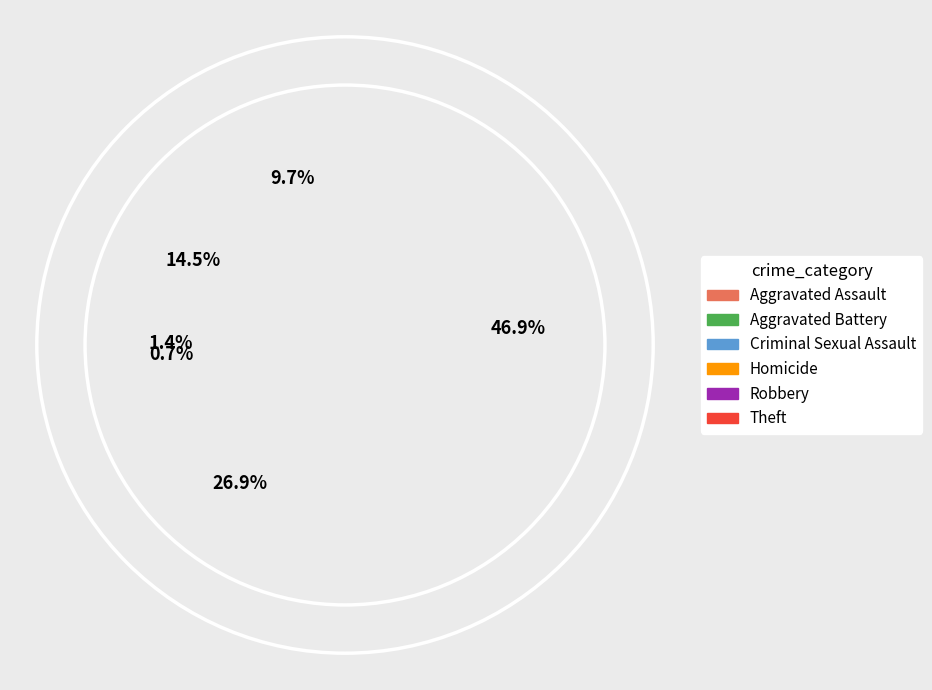

To the nearest percent, what is the difference between the largest and smallest slice percentages?

46%